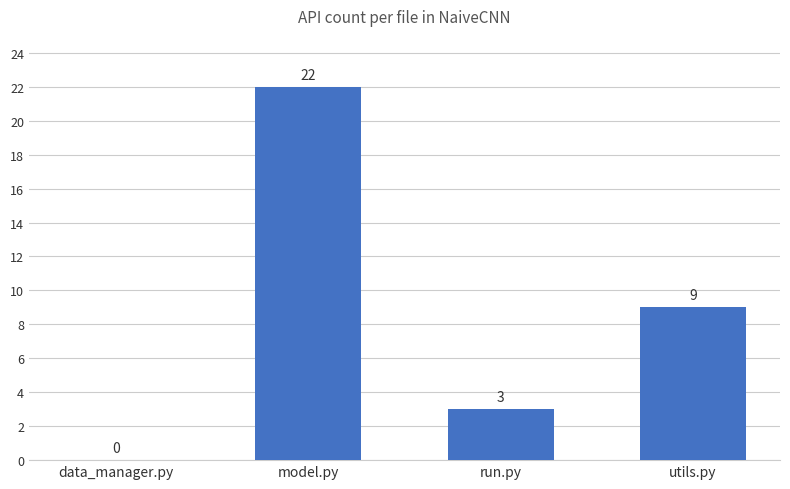

What value does the data have at utils.py?

9